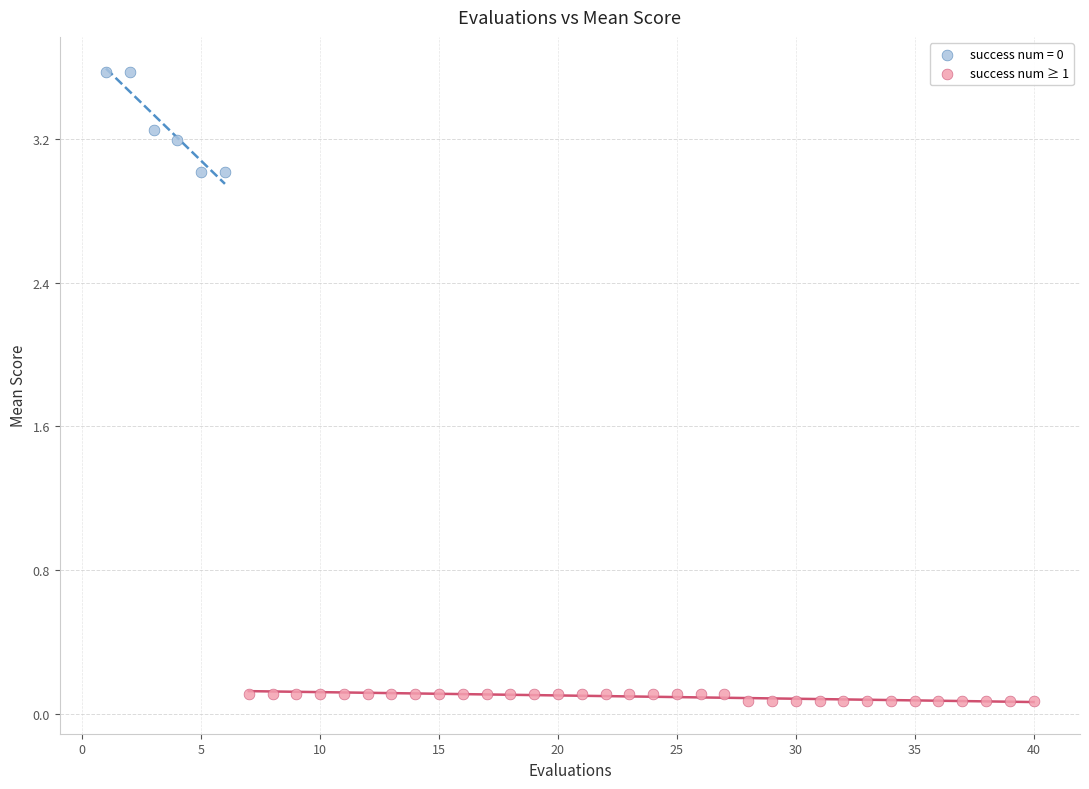

Which series reaches the maximum Y coordinate?

success num = 0